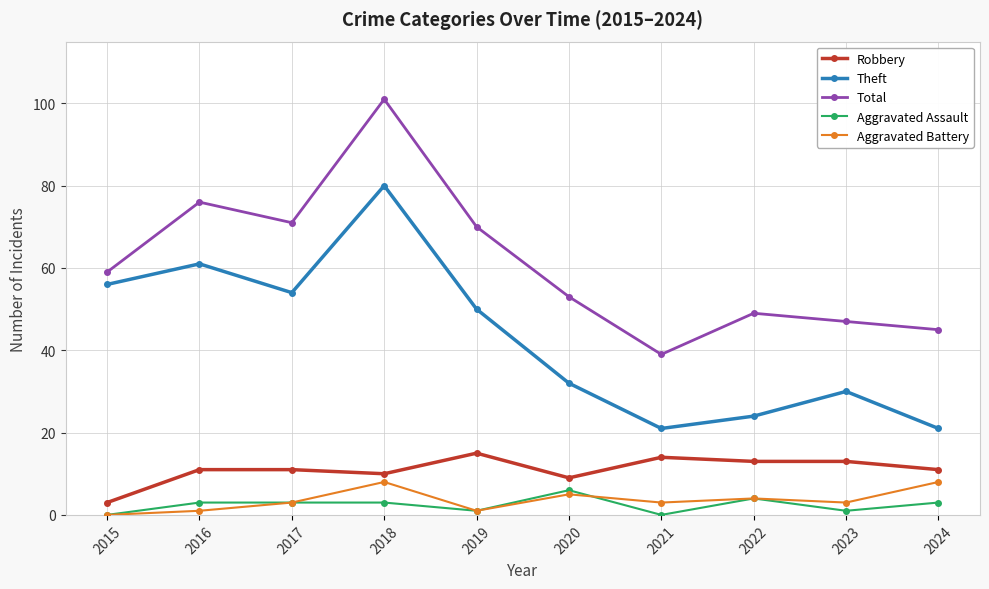

What is the value of the Aggravated Assault point at the 9th from the left?

1